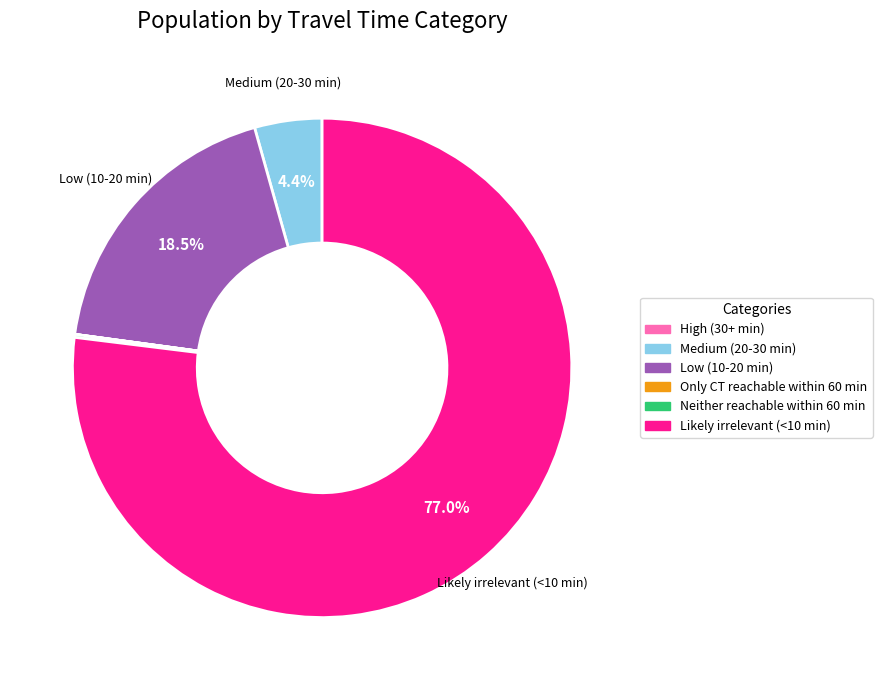

Between Likely irrelevant (<10 min) and Low (10-20 min), which is larger?

Likely irrelevant (<10 min)